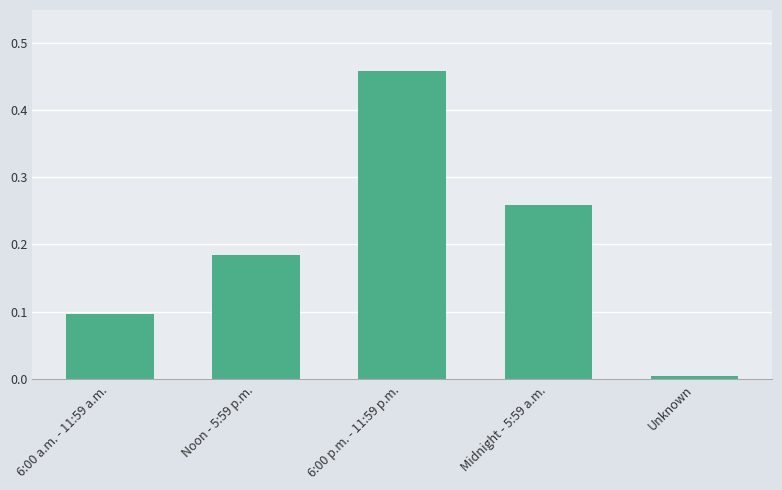

What is the difference between the maximum and second lowest values?

0.4